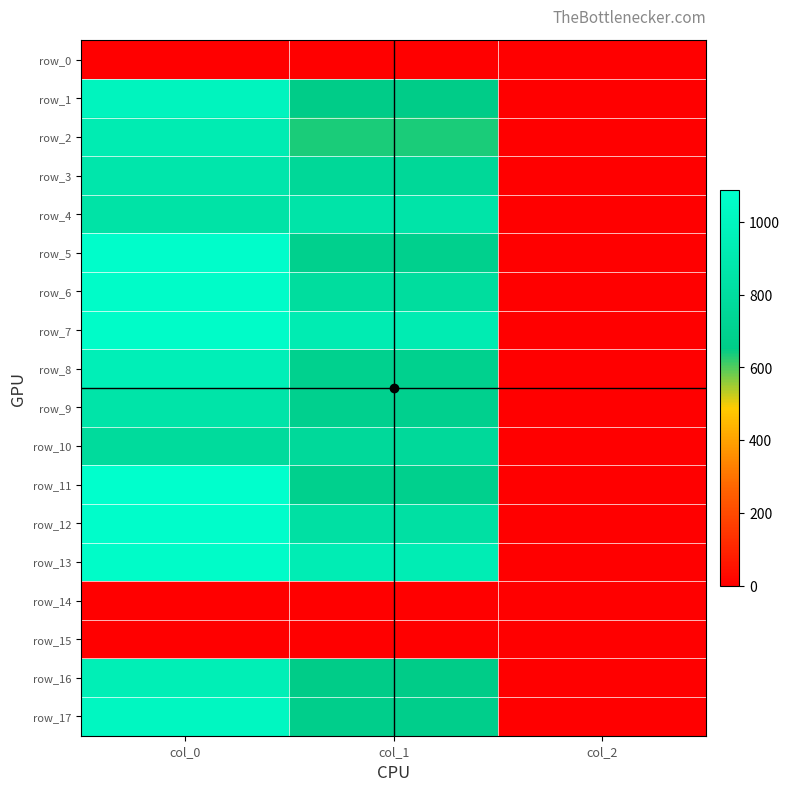

The row_16 series shows 867.5 at col_1. True or false?

False